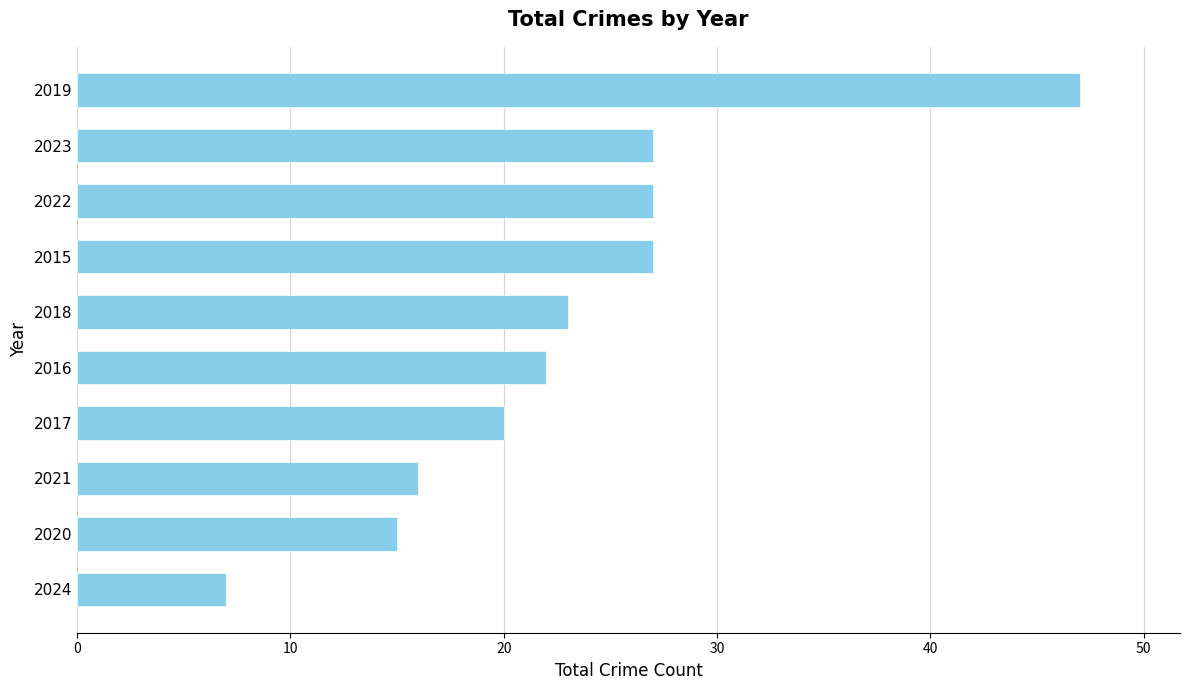

Read the value at 2019, to the nearest 10.

50